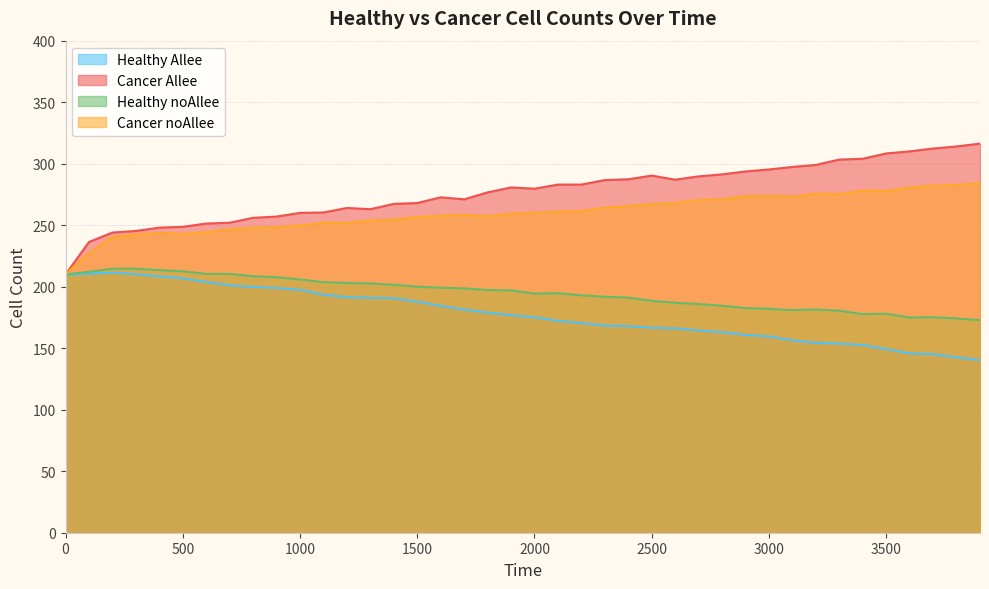

In Cancer Allee, how many points are higher than both neighbors (excluding endpoints)?

4